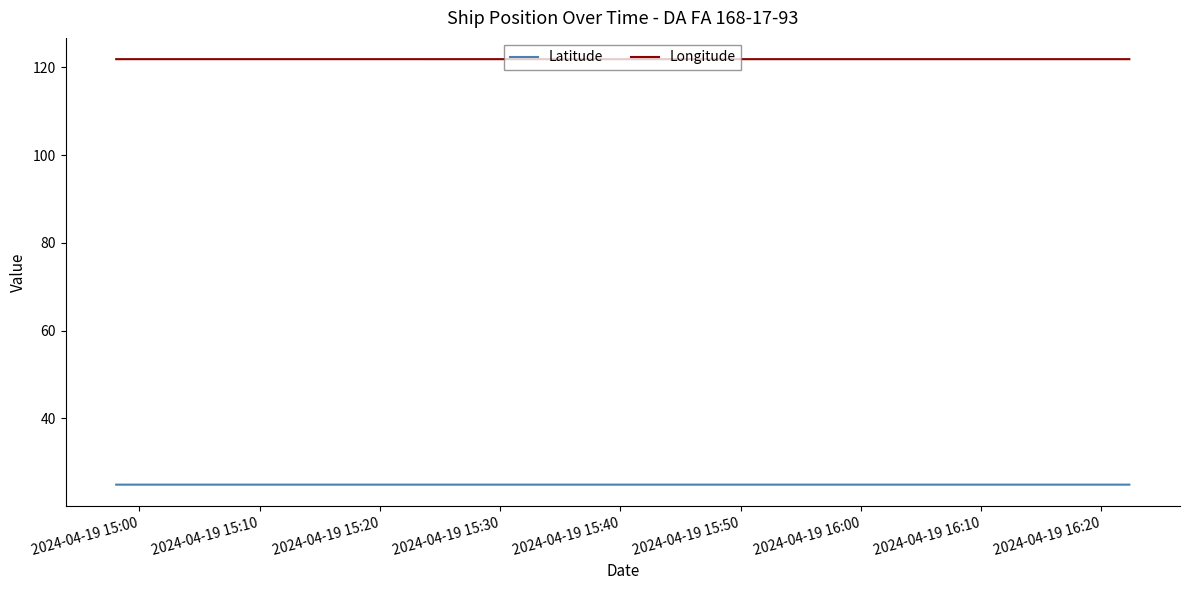

Which series has the largest total across all categories?

Longitude